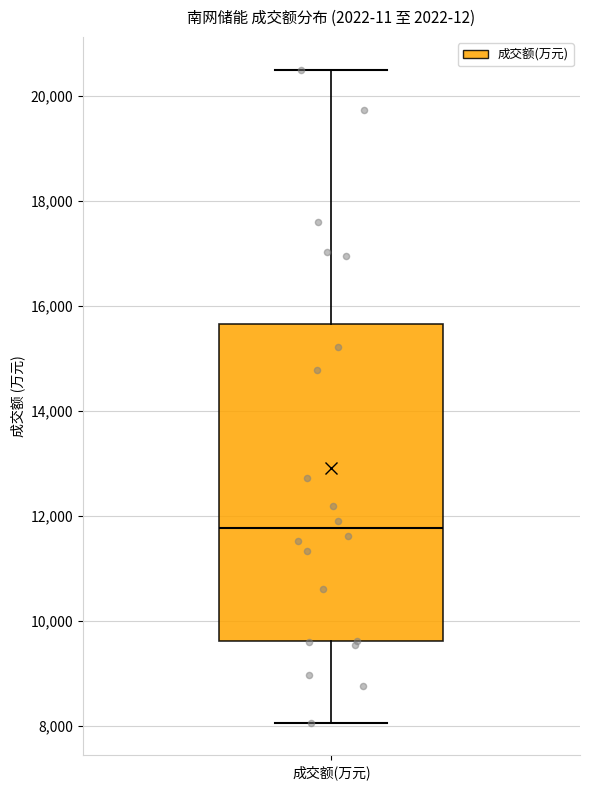

Transcribe this box plot: give where the median line is, the range the box spans, and where the two whiskers end, as read against the y-axis. The values are not printed on the chart, so give them approximately, as read against the axis.

median 11800, box 9600 to 15600, whiskers 8000 to 20600